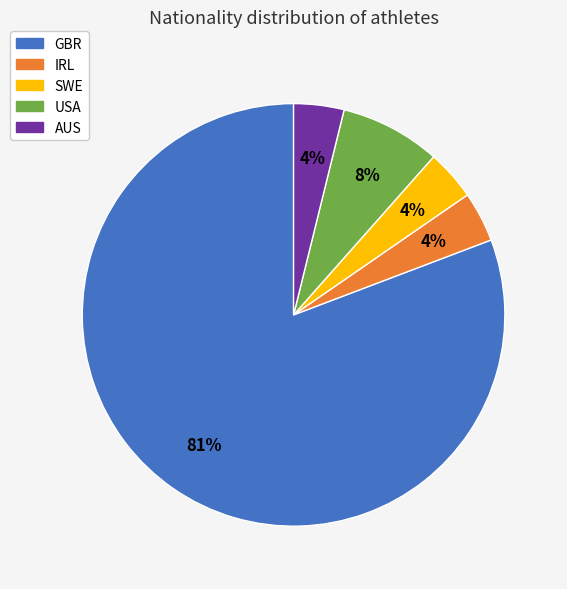

What is the ratio of the value at USA to the value at IRL?

2.0